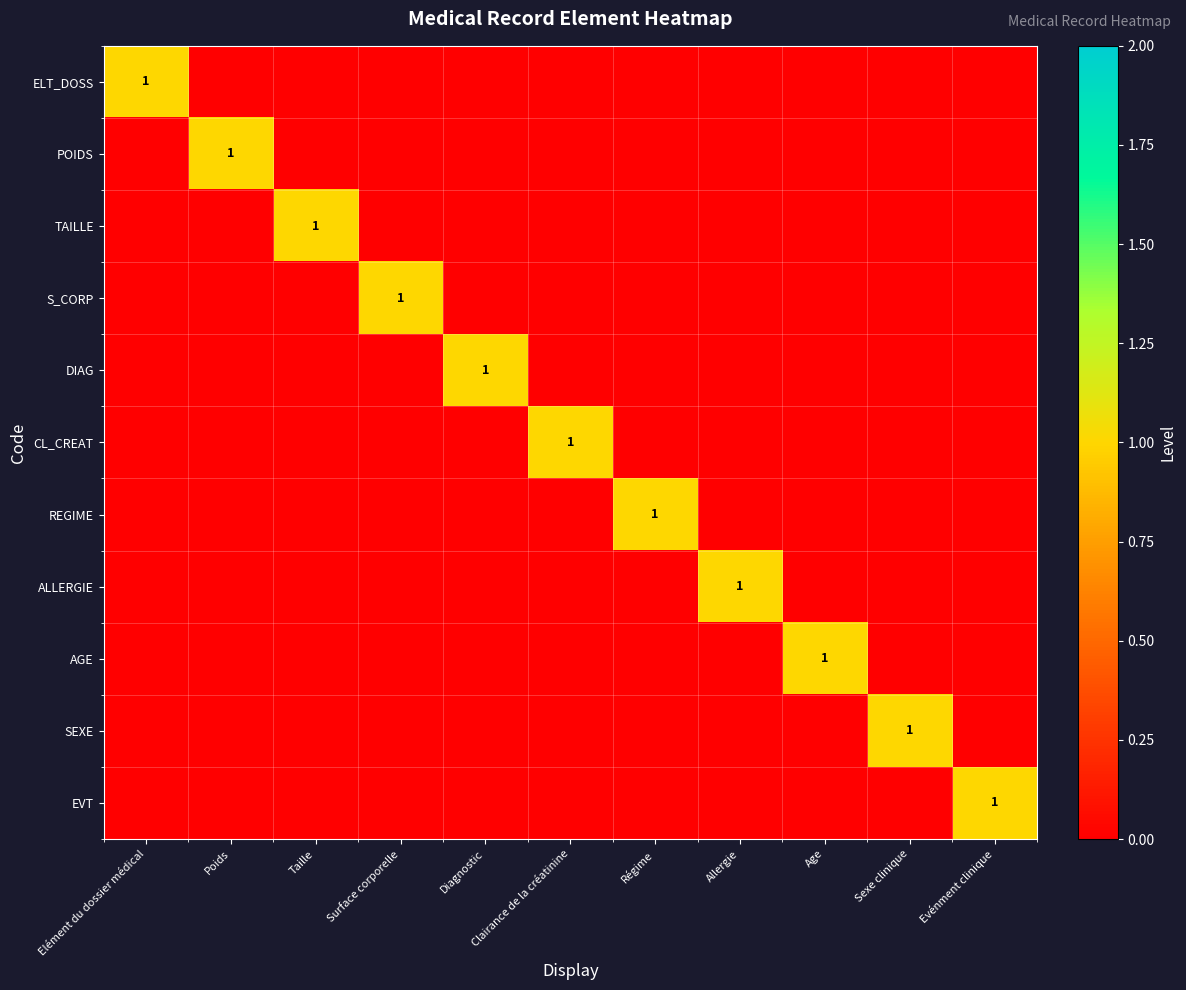

At which label does AGE reach its minimum?

Elément du dossier médical